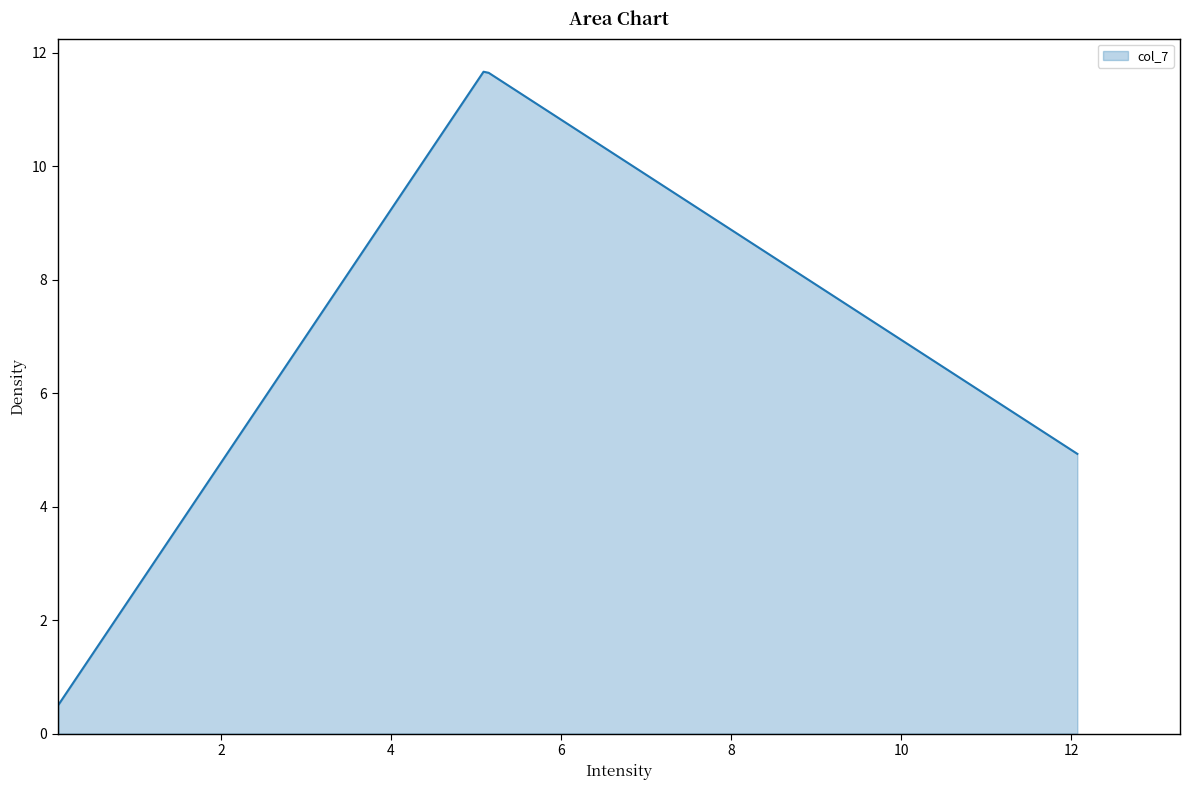

True or false: the data shows 1.3 at row_2.

False